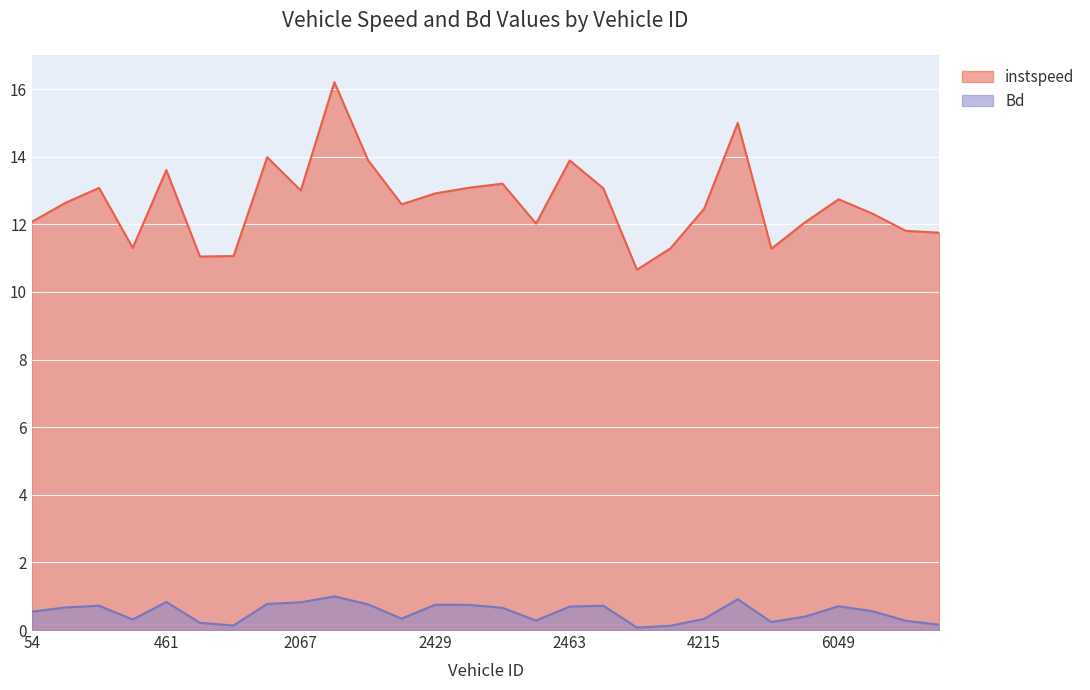

True or false: Bd has more than 2 points higher than both neighbors.

True